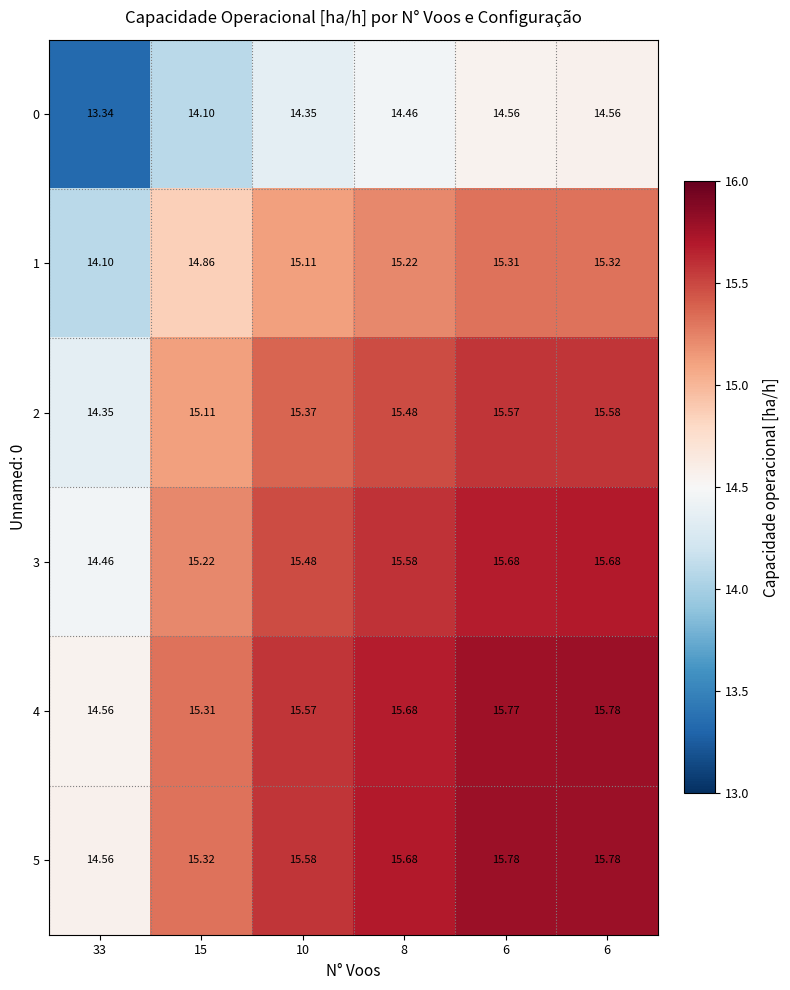

How many data points in 1 are above 15?

4